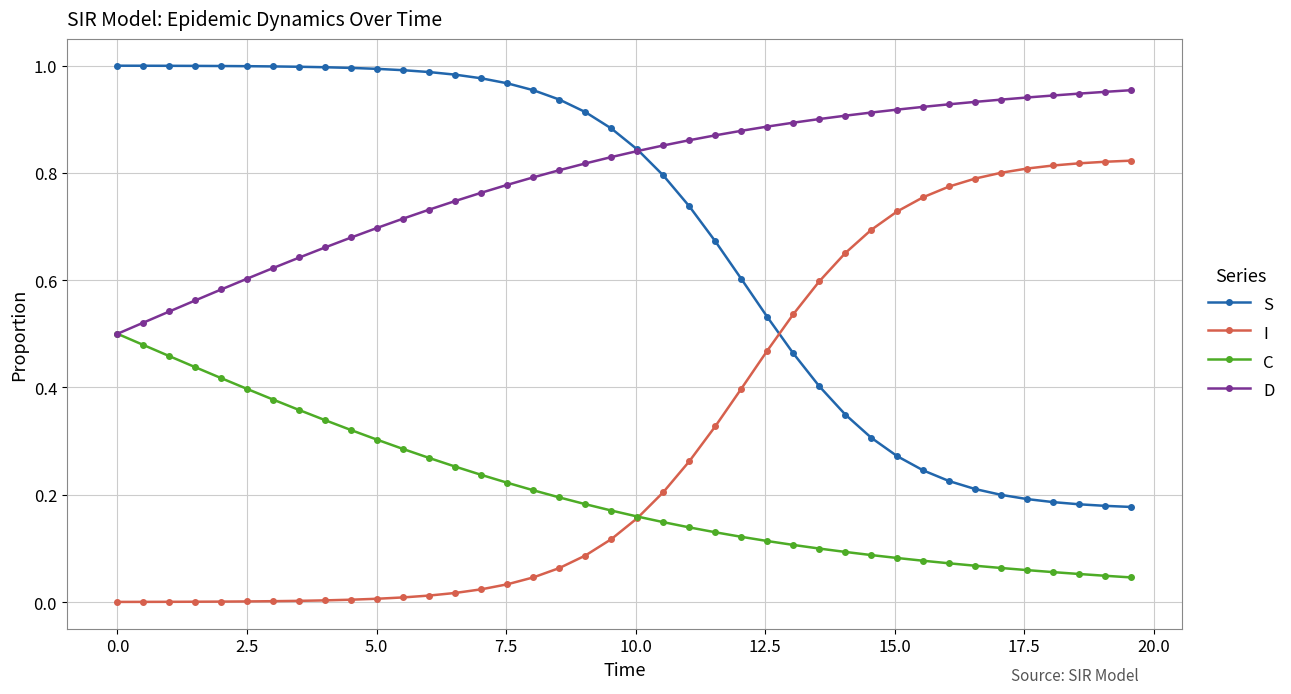

At how many categories does at least one series exceed 0?

40